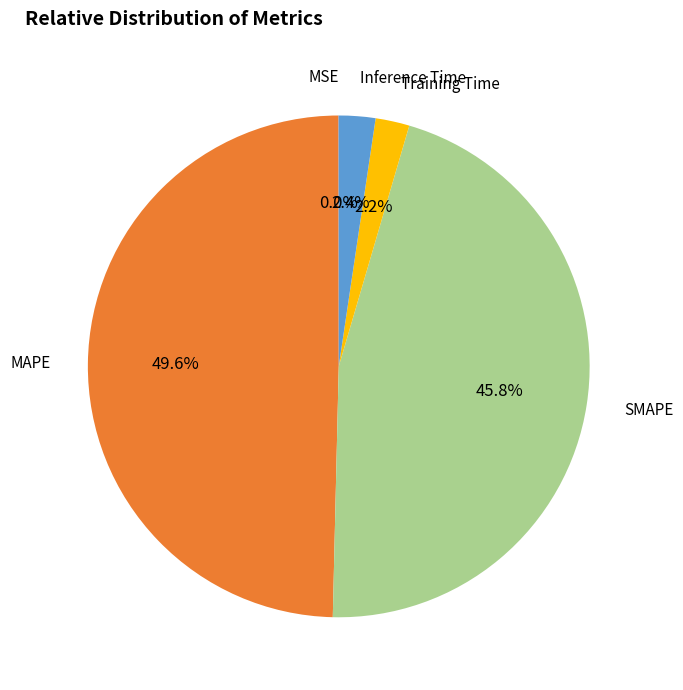

To the nearest percent, what is the average slice percentage?

20%